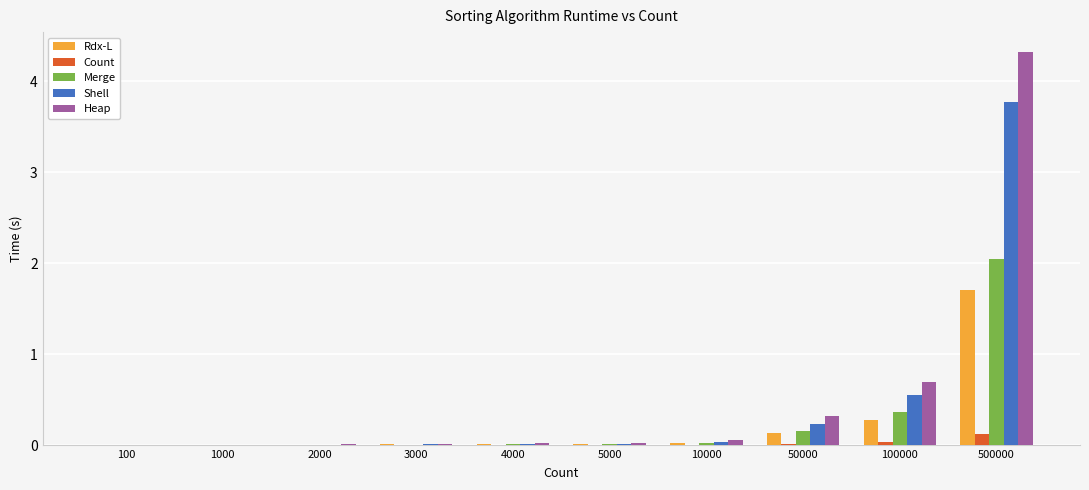

True or false: Rdx-L has a value of 0.3 at 100000.

True